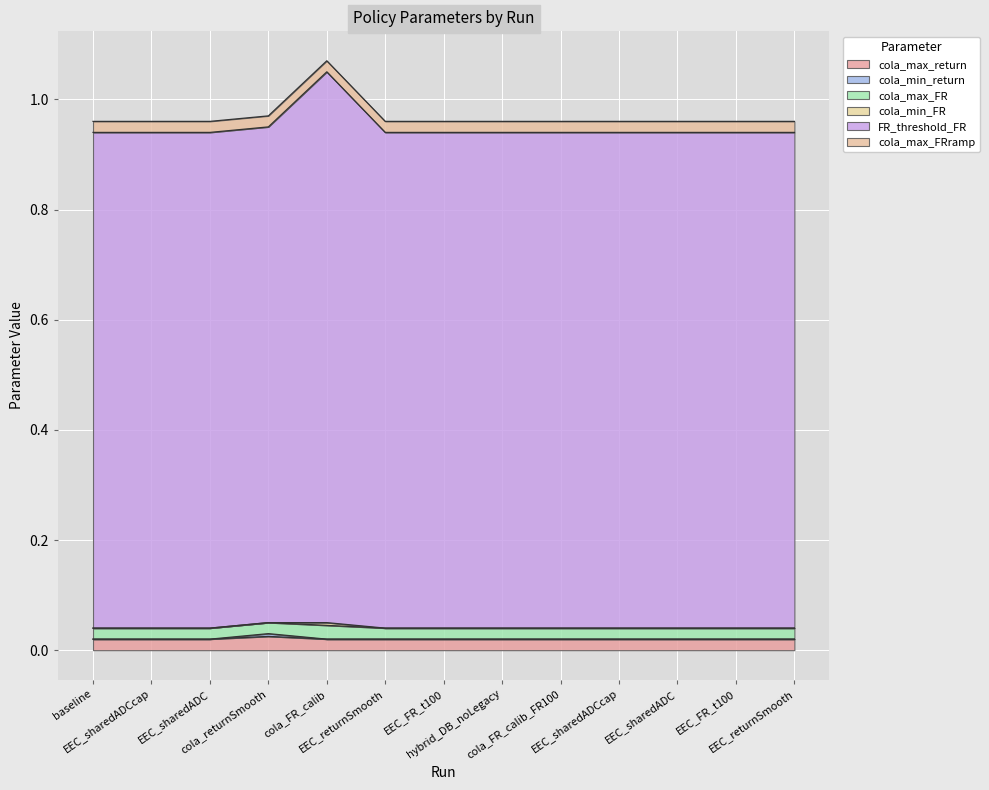

Between EEC_FR_t100 and cola_FR_calib, which is larger?

EEC_FR_t100